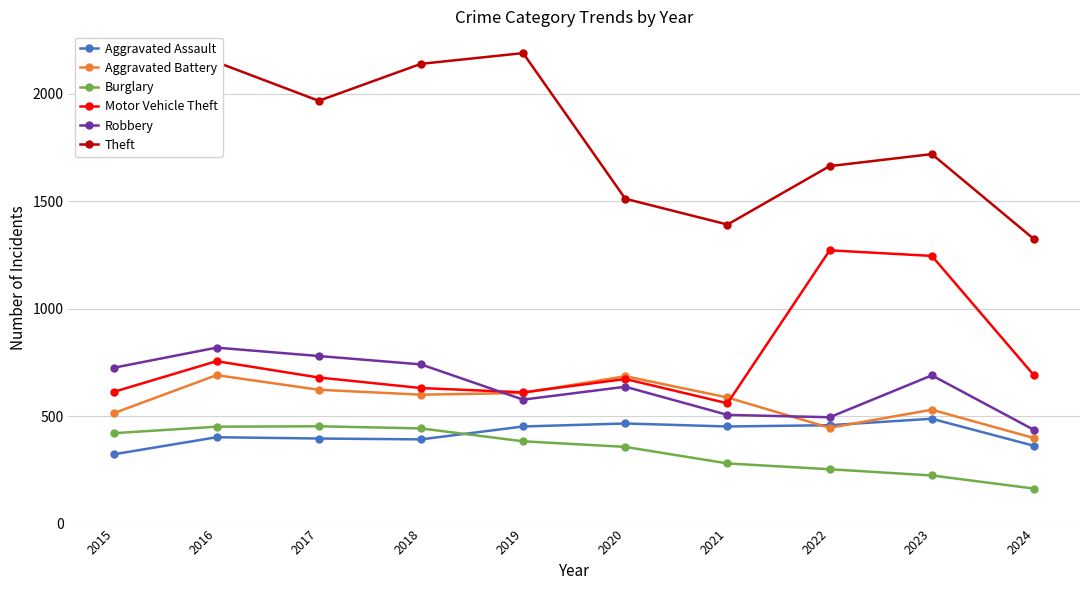

In Theft, how many points are higher than both neighbors (excluding endpoints)?

3